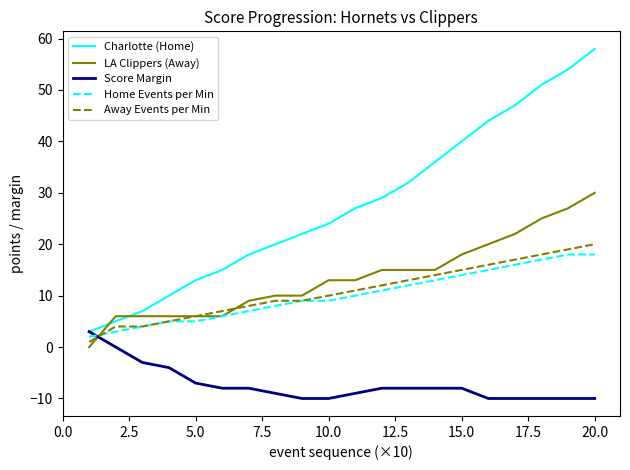

What is the maximum value for Charlotte (Home)?

58